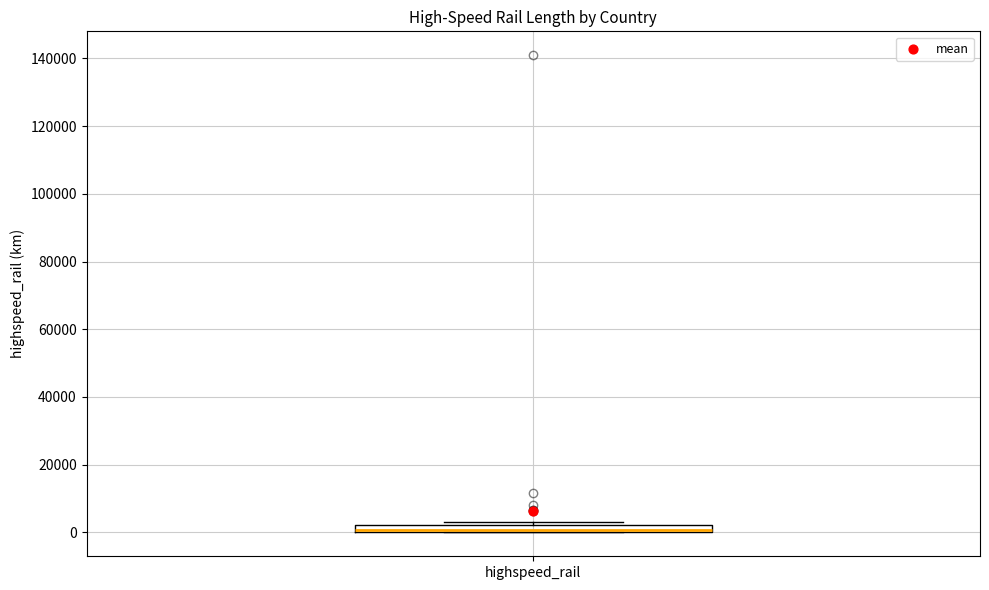

Where is the lower edge of the box for highspeed_rail on the y-axis? The values are not printed on the chart, so give them approximately, as read against the axis.

0